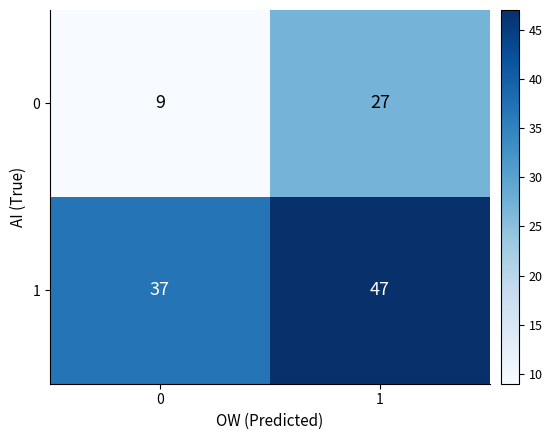

True or false: 1 has a value of 47 at 1.

True